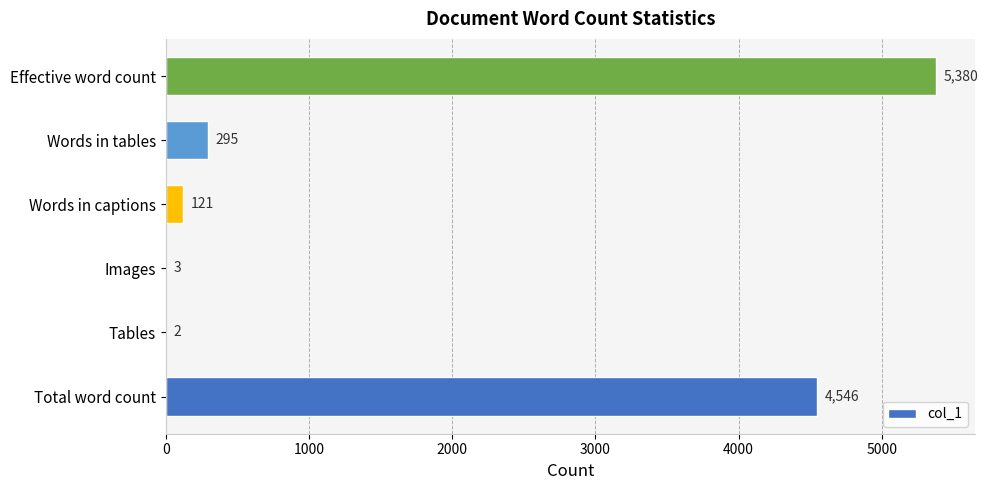

What is the ratio of the value at Total word count to the value at Words in captions?

37.6